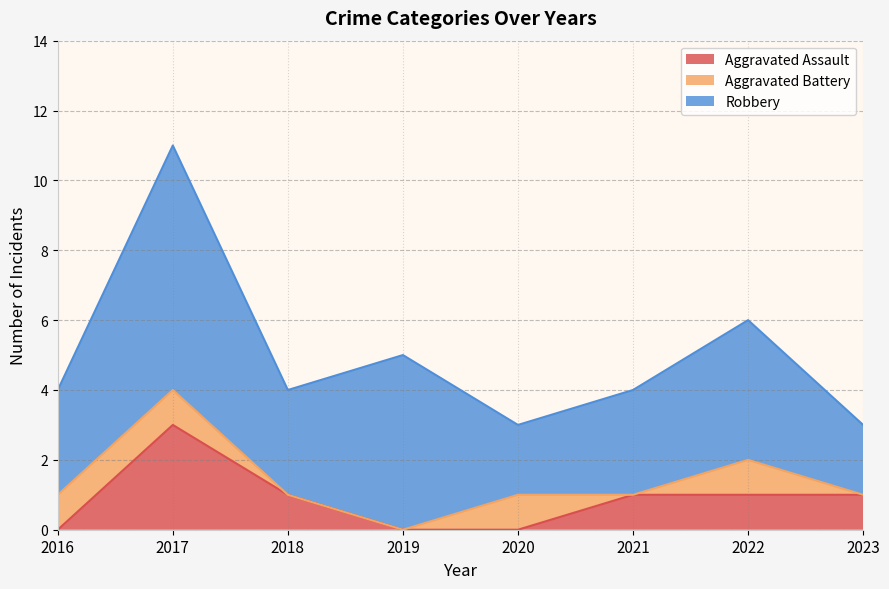

List the series in order of their peak value, lowest first.

Aggravated Battery, Aggravated Assault, Robbery